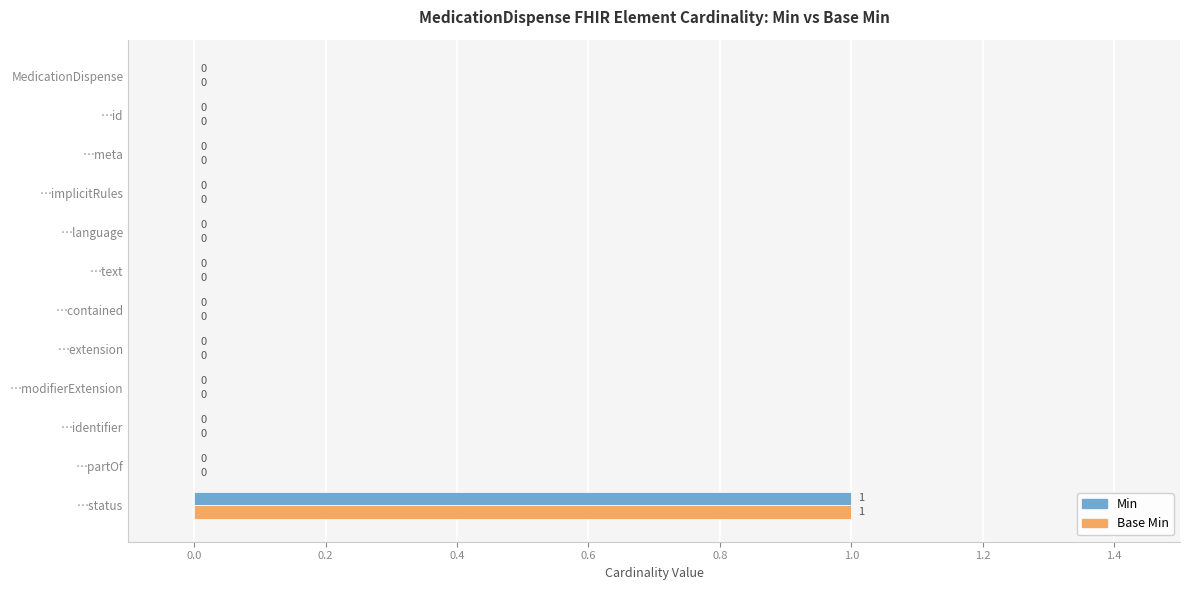

Which category has the highest value in the Base Min series?

…status